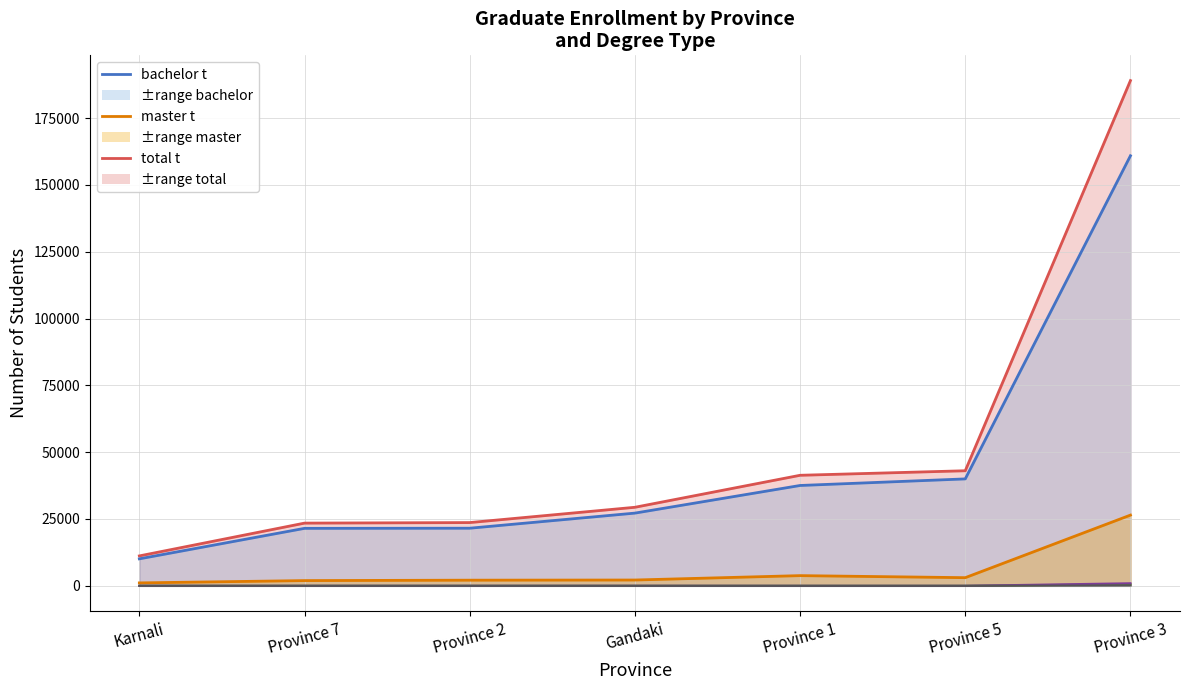

How many series are shown in this chart?

6